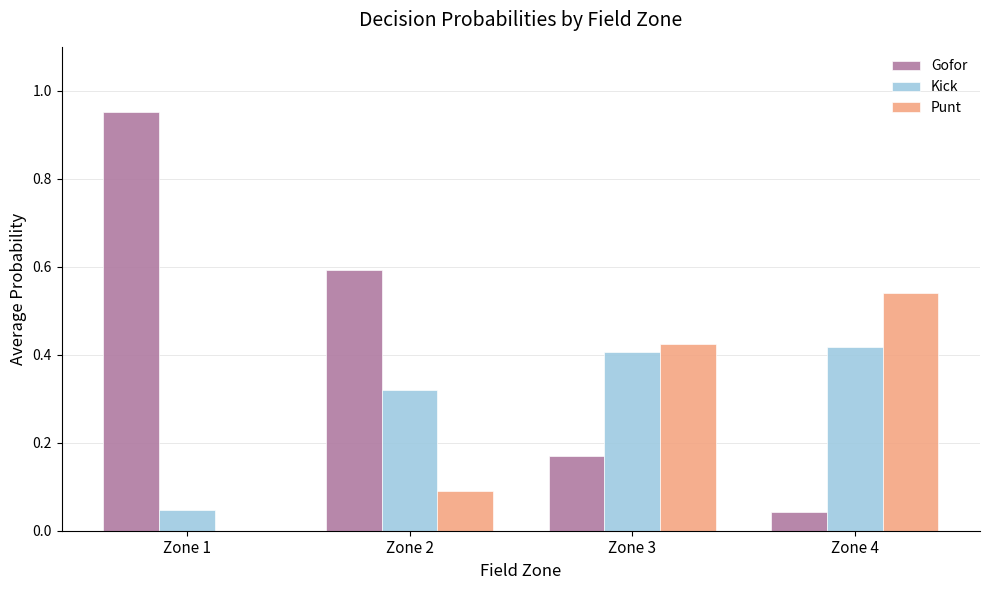

The Punt series shows 0.1 at Zone 2. True or false?

True